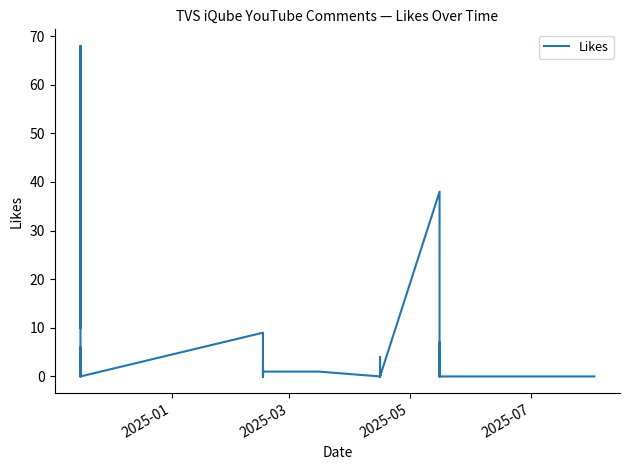

Reading left to right, what are all the values shown in this chart?

10	68	1	2	0	5	0	6	2	2	0	9	1	0	0	0	0	2	0	0	1	1	0	0	4	0	0	1	0	38	1	0	1	0	0	1	7	0	0	0